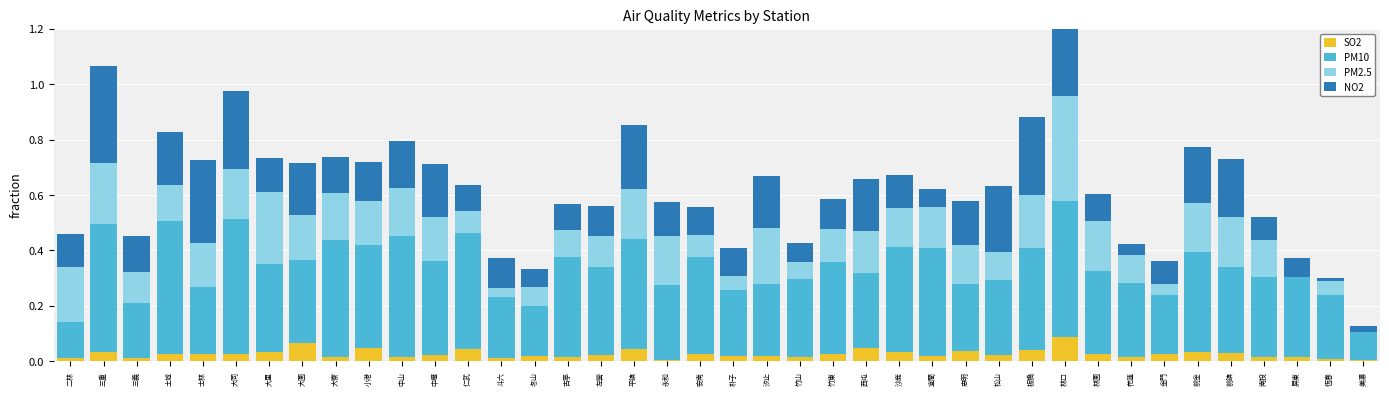

How many bars are there in total?

160